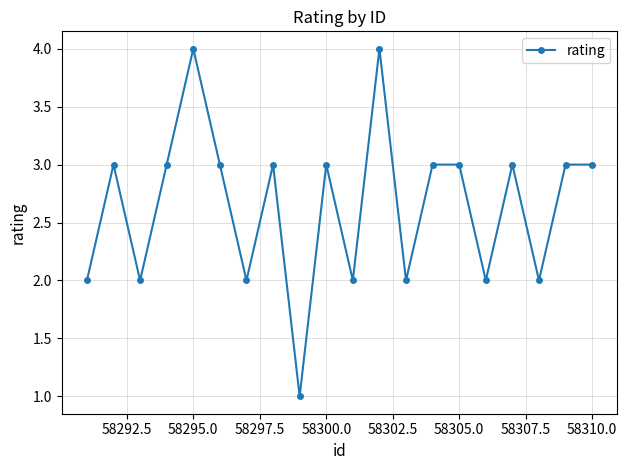

True or false: there are more than 0 points higher than both neighbors.

True